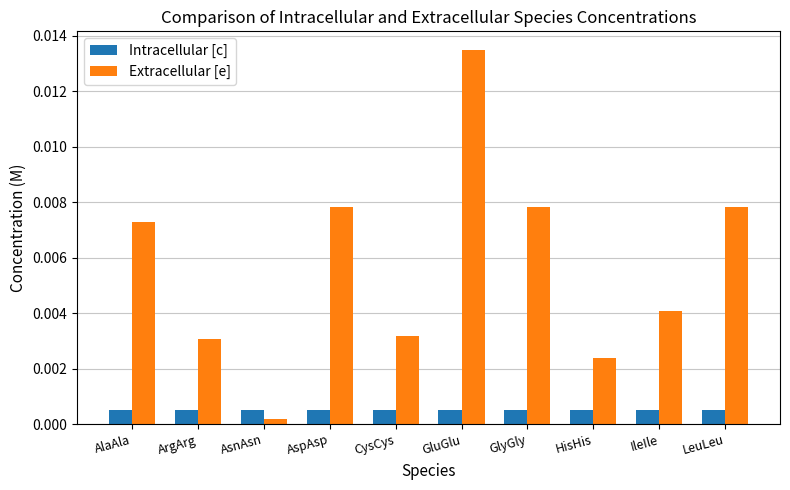

At which category does the chart reach its minimum across all series?

AsnAsn